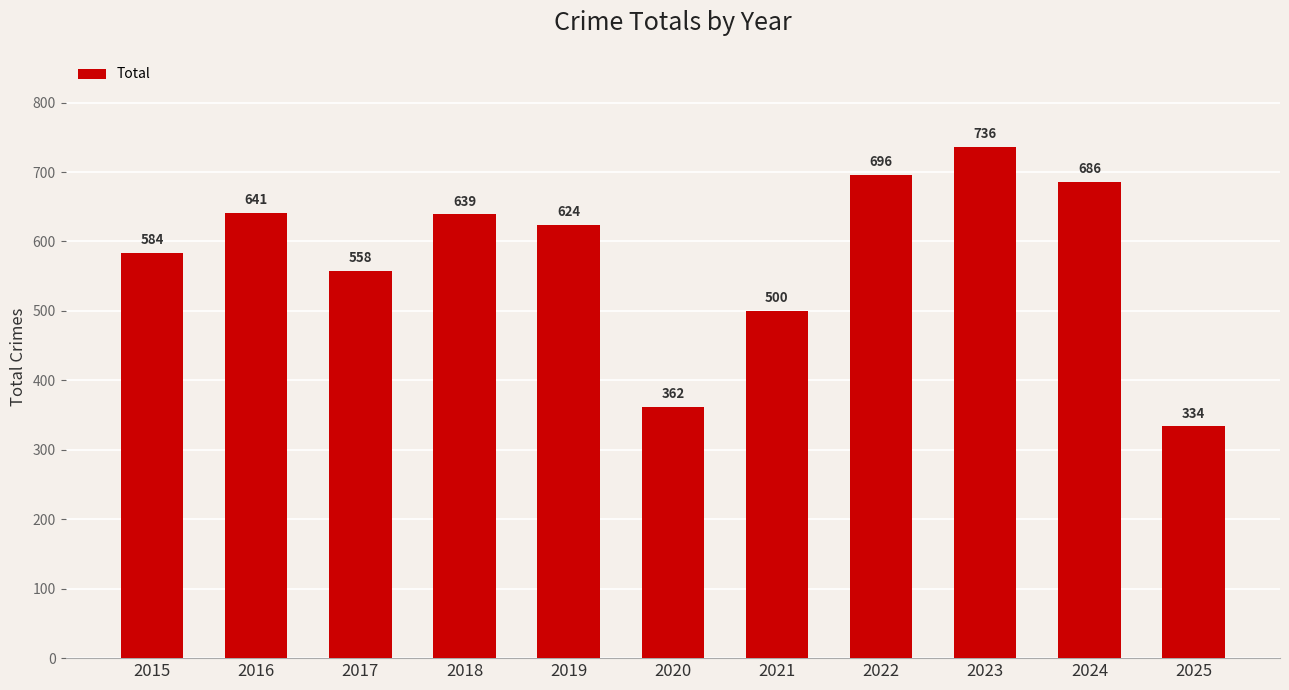

What is the value of the 7th bar from the left?

500